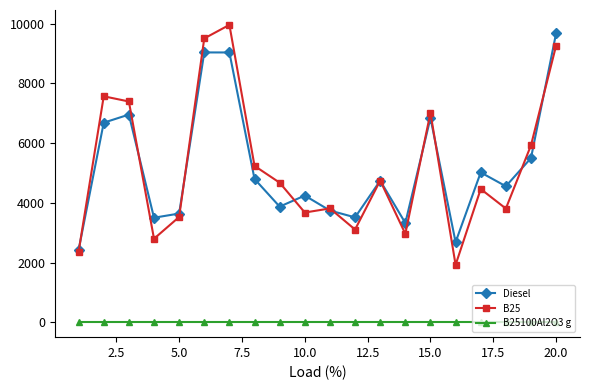

How many interior local valleys does the Diesel series have?

6